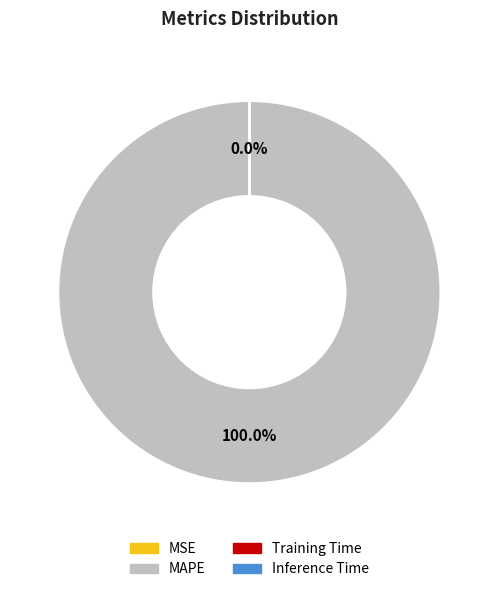

What is the largest slice in the pie chart?

MAPE